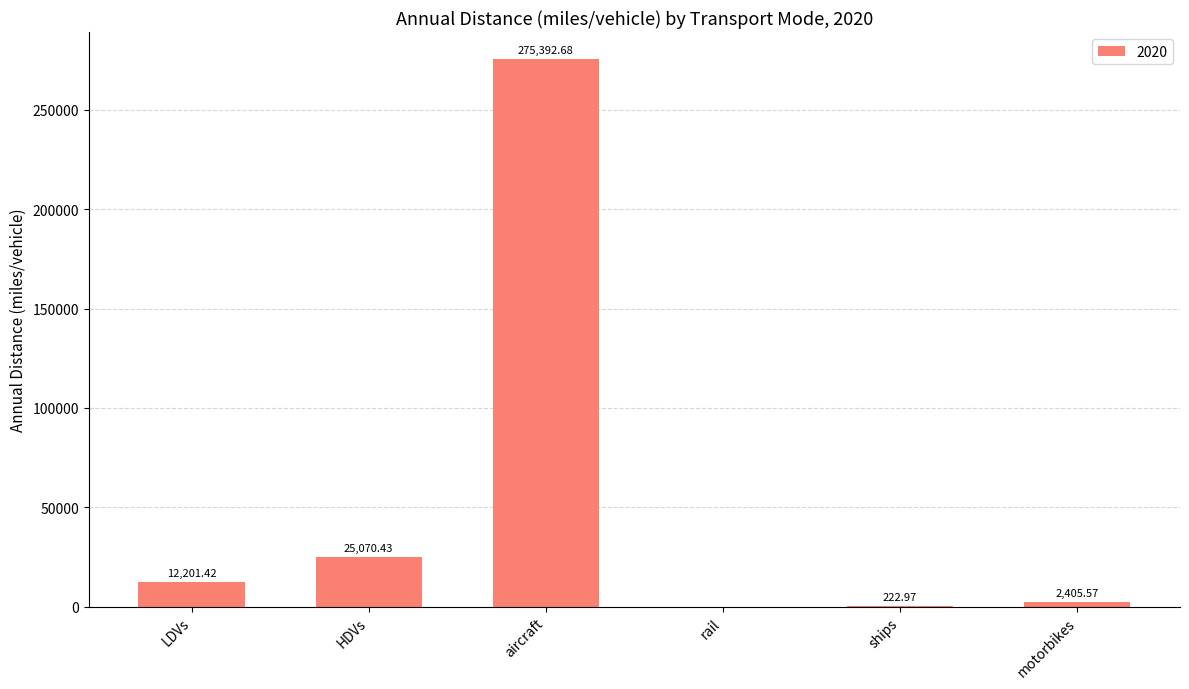

At which label does the data first exceed 12201?

LDVs